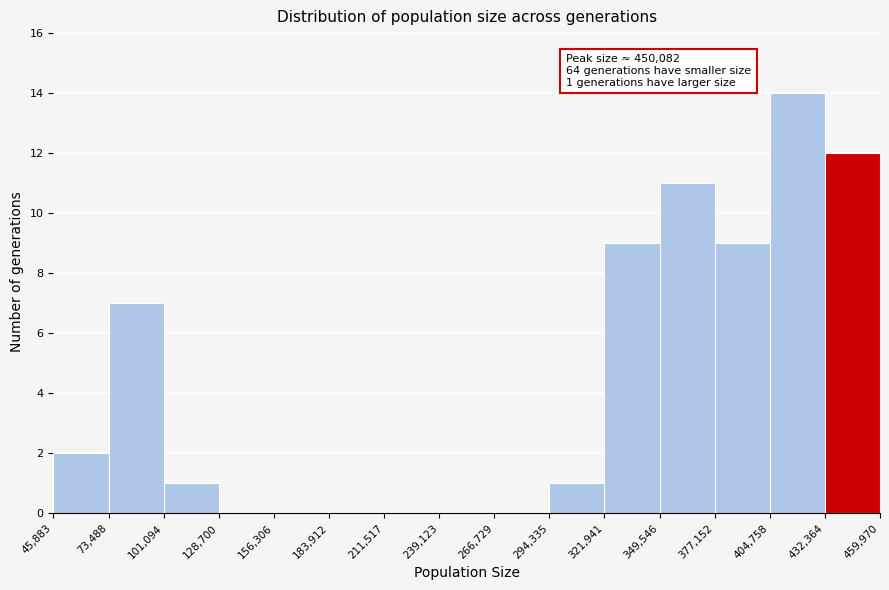

Which range on the x-axis has the tallest bar?

404,758 to 432,364